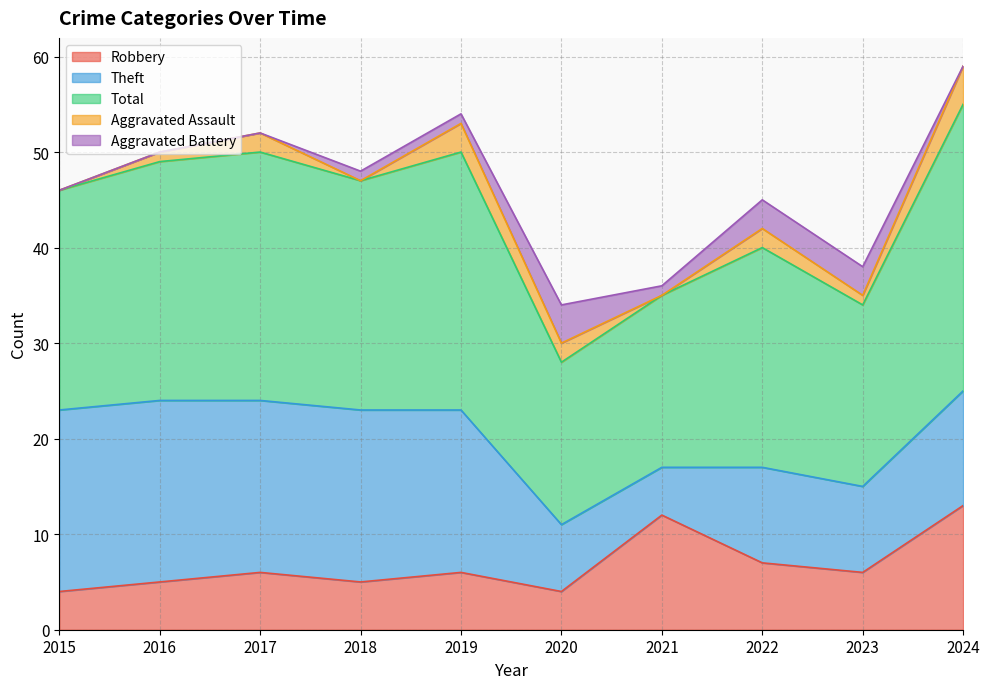

What is the average value of the Theft series?

13